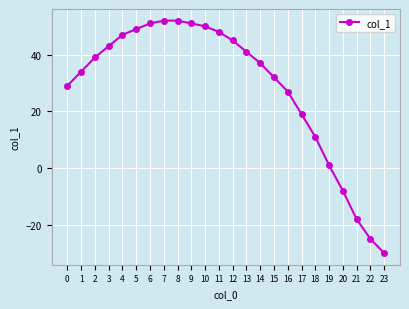

What is the ratio of the value at 9 to the value at 4?

1.1